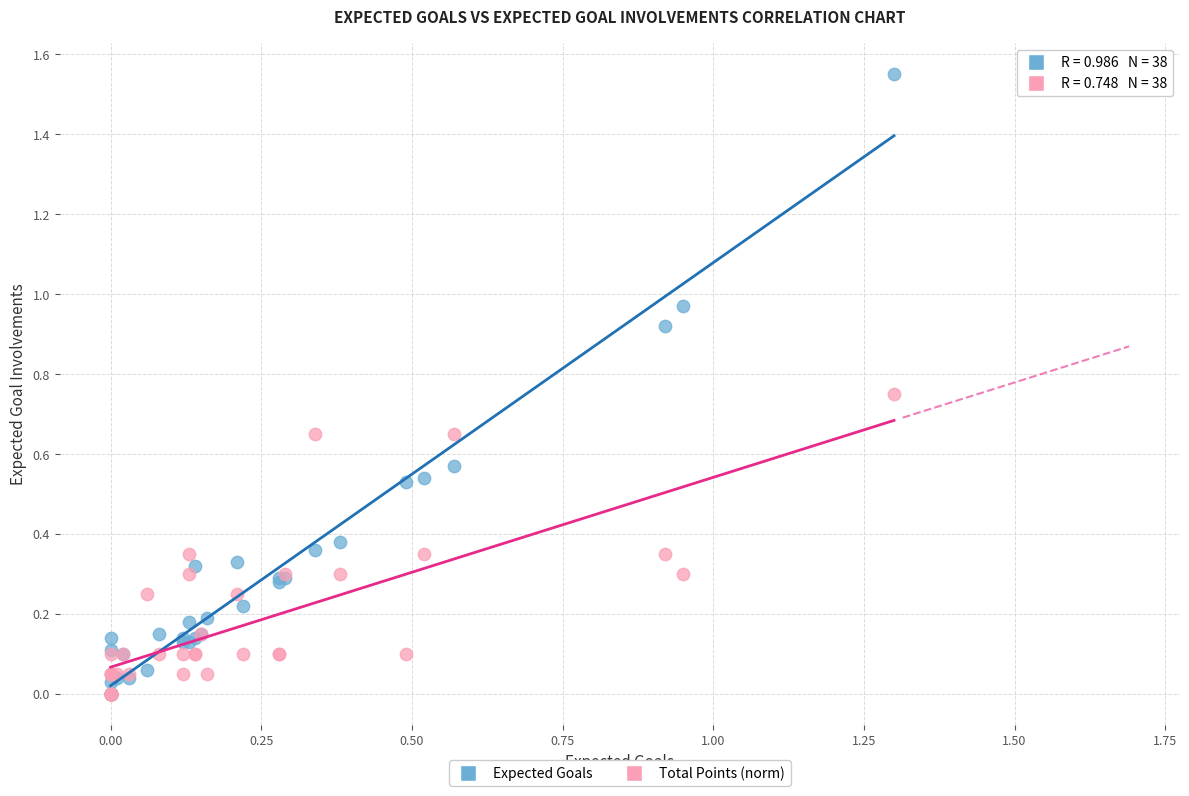

What are all the series names shown in the legend?

Expected Goals, Total Points (norm)